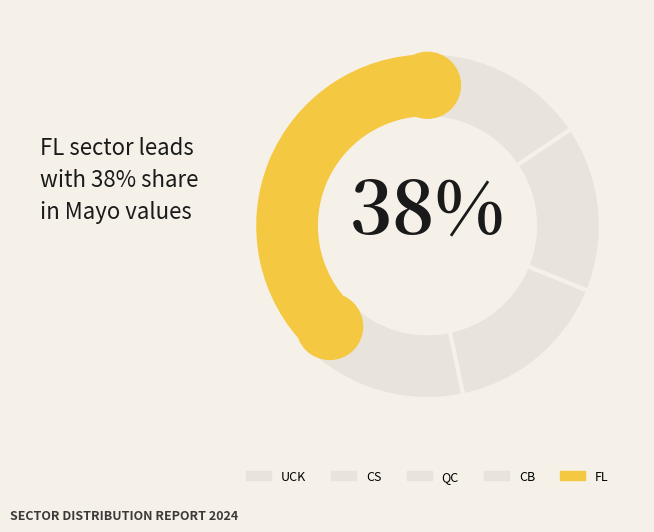

Which category has the biggest portion of the pie?

FL